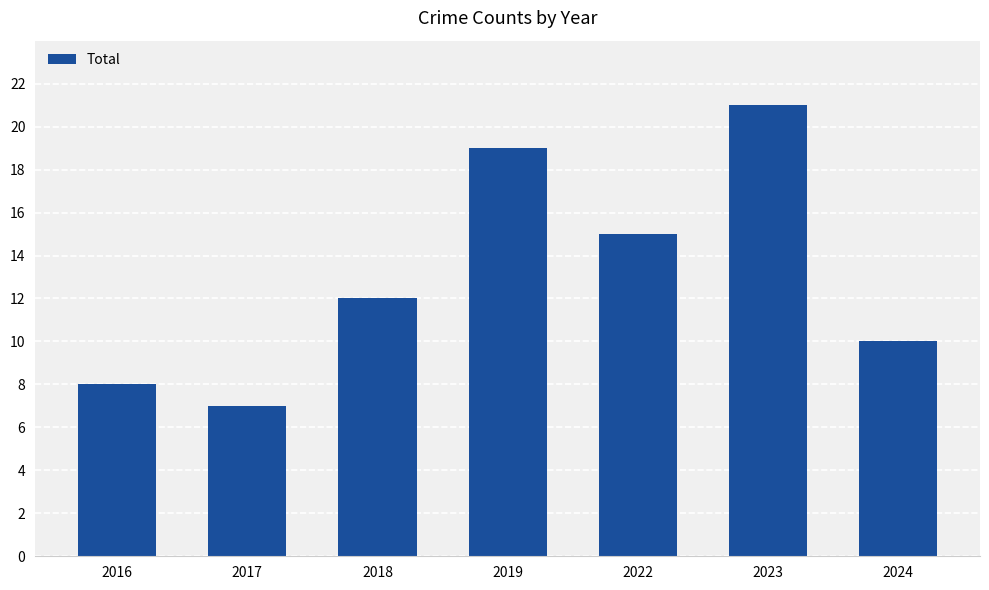

What is the value of the 5th bar from the left?

15